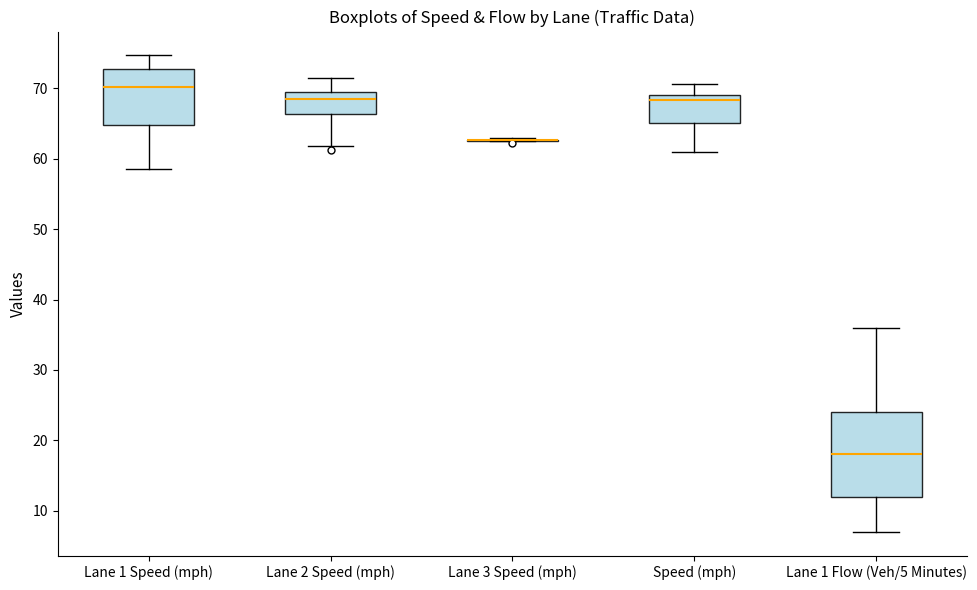

Where does the median line of the box for Lane 1 Speed (mph) sit on the y-axis? The values are not printed on the chart, so give them approximately, as read against the axis.

70